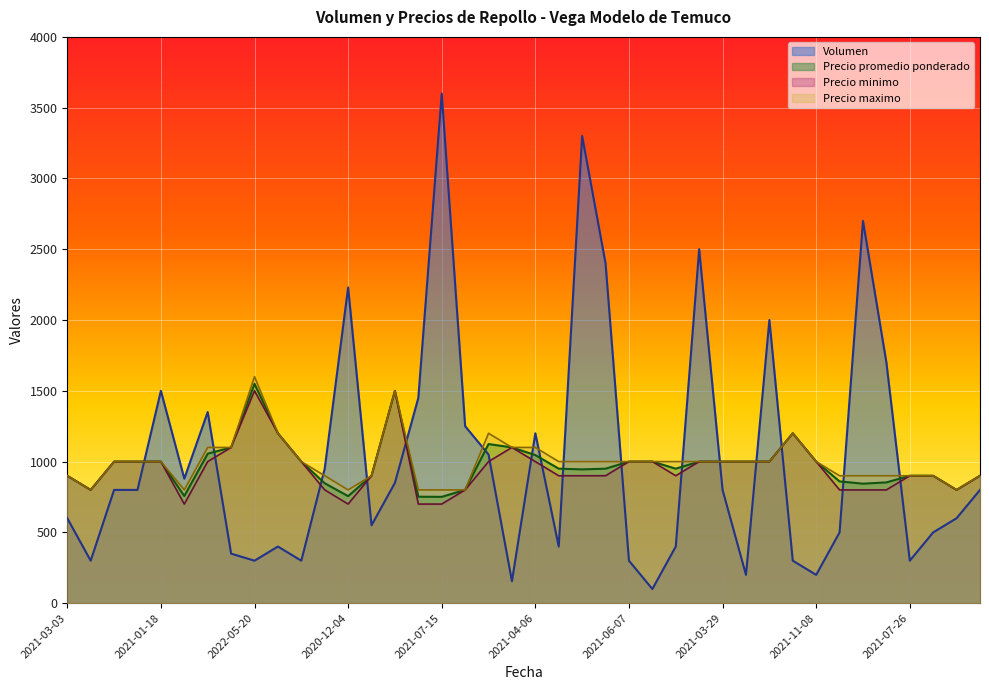

Is the value of Precio promedio ponderado at 2021-03-03 greater than the value of Volumen at 2021-01-18?

No